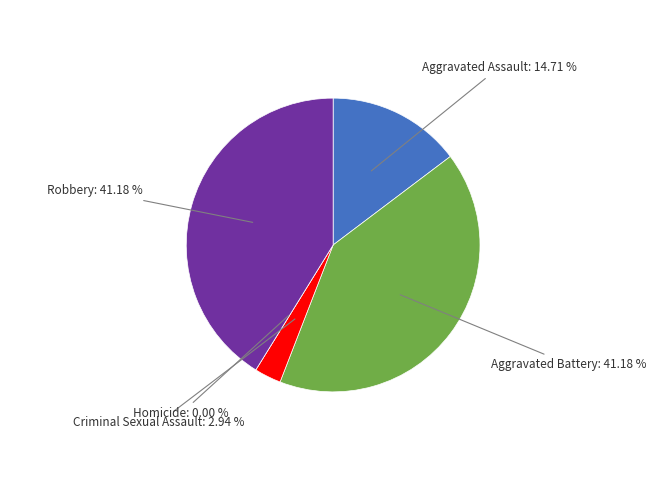

To the nearest percent, what is the difference between the Robbery and Aggravated Assault slice percentages?

26%